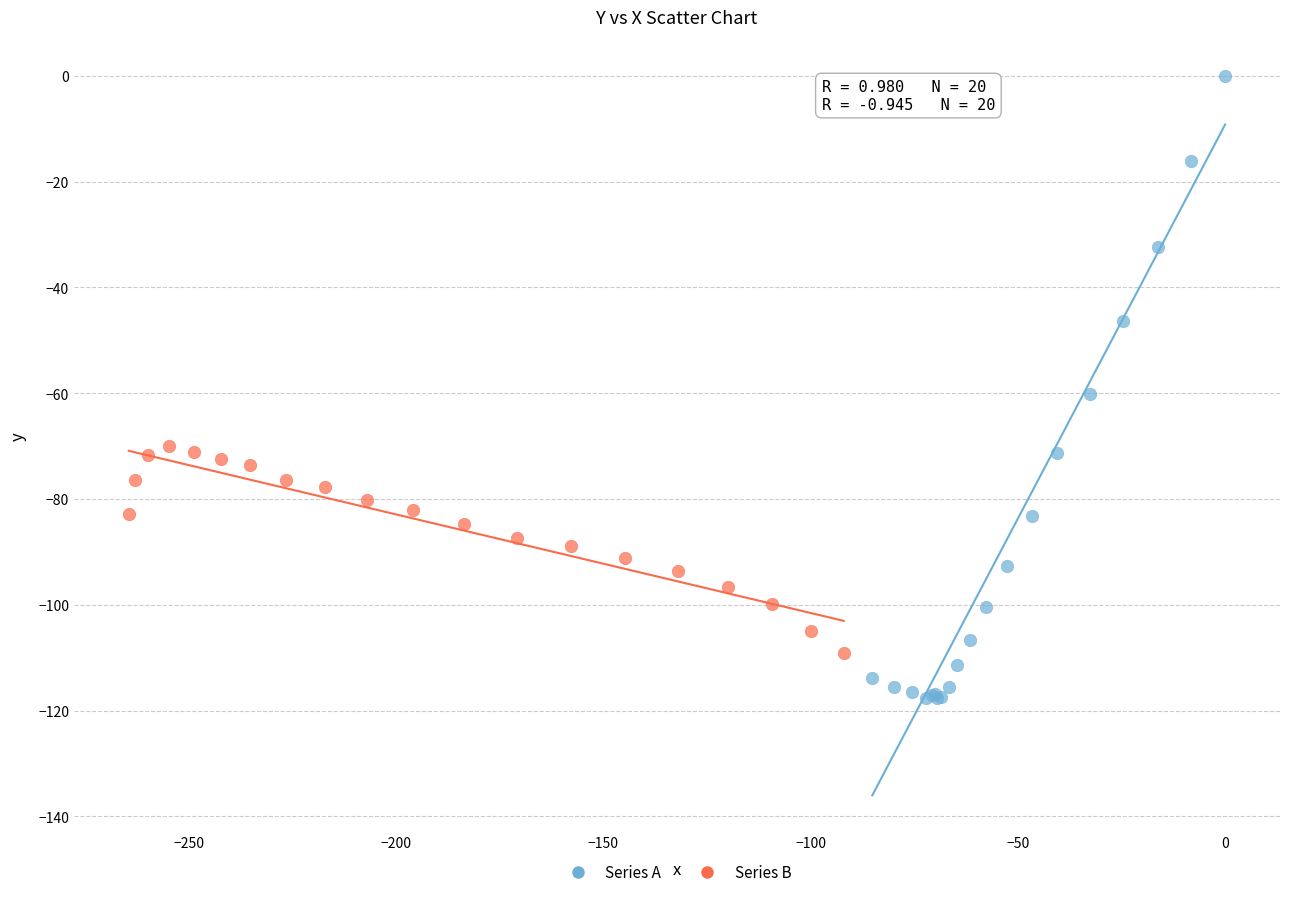

Which series reaches the minimum Y coordinate?

Series A